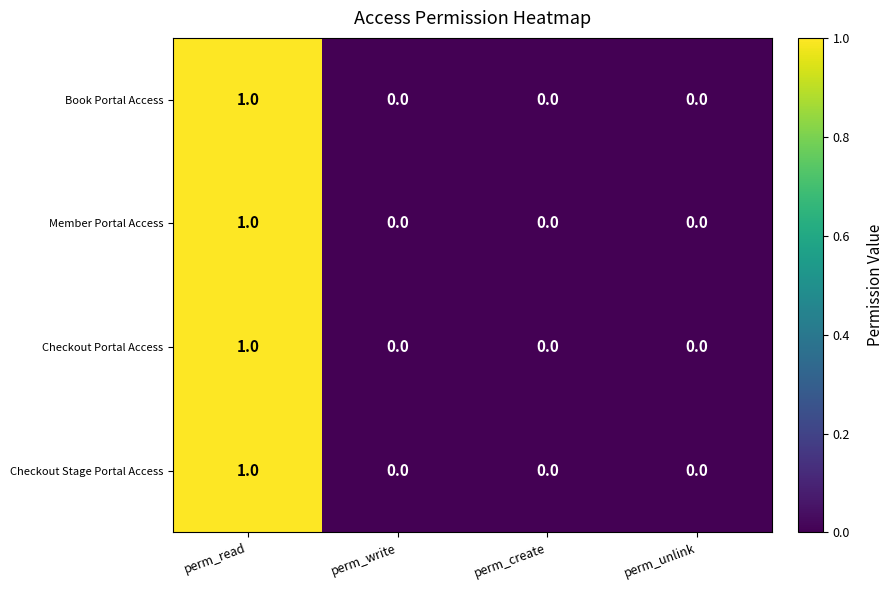

How many data points in Checkout Stage Portal Access are above 0?

1